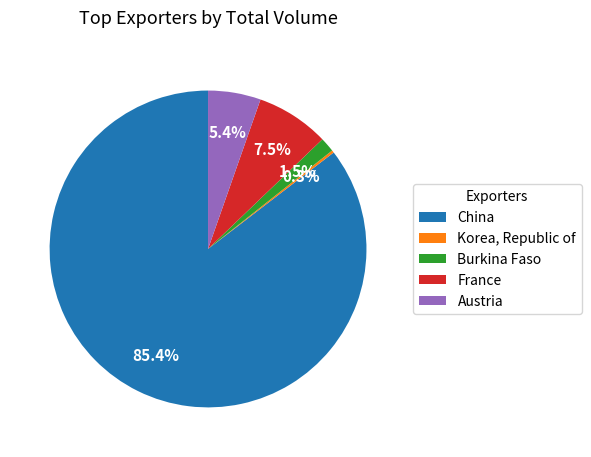

Is China the majority of the pie?

Yes